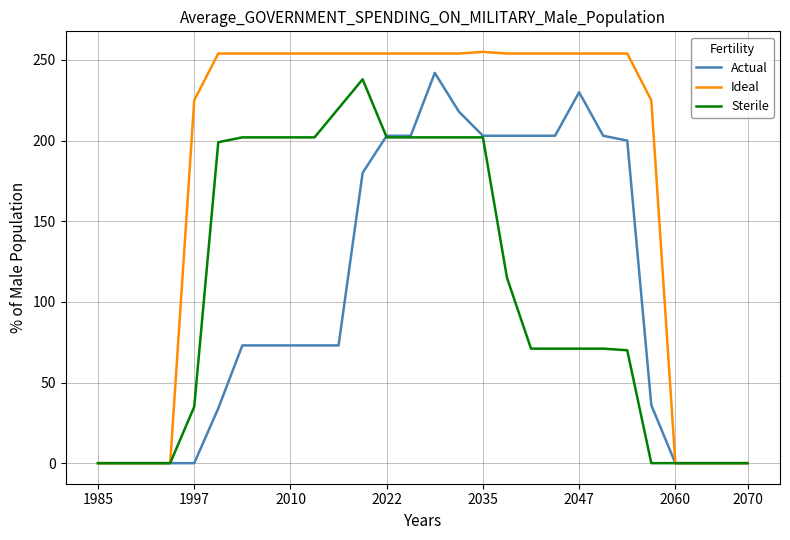

Which series has the widest spread of values?

Ideal